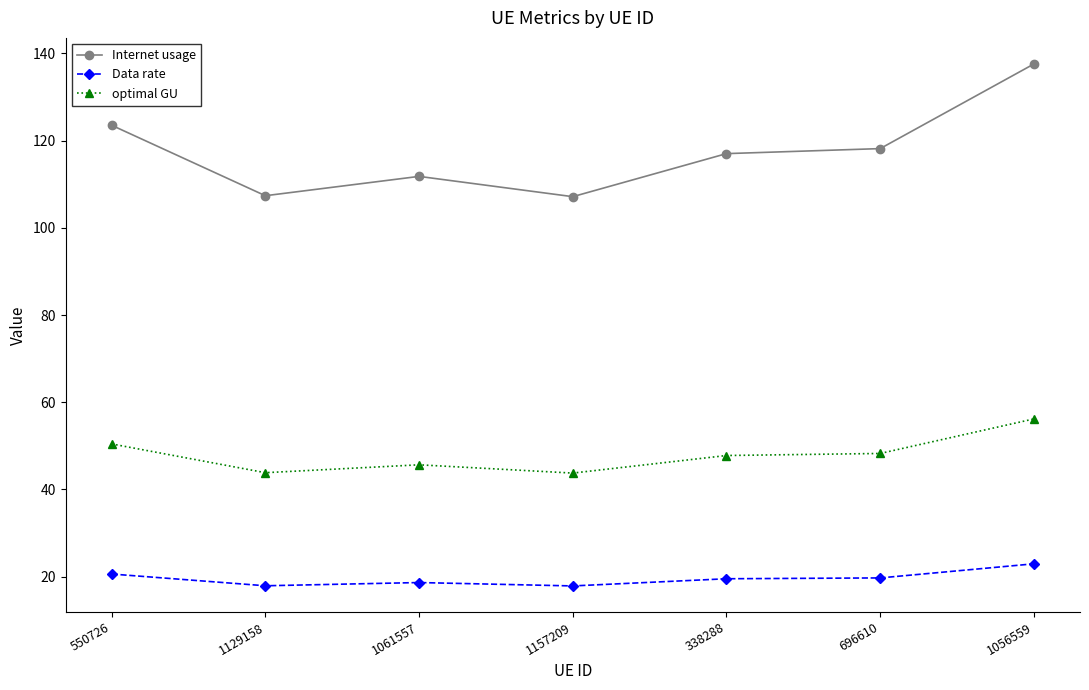

At which category does Data rate reach its first local peak?

1061557